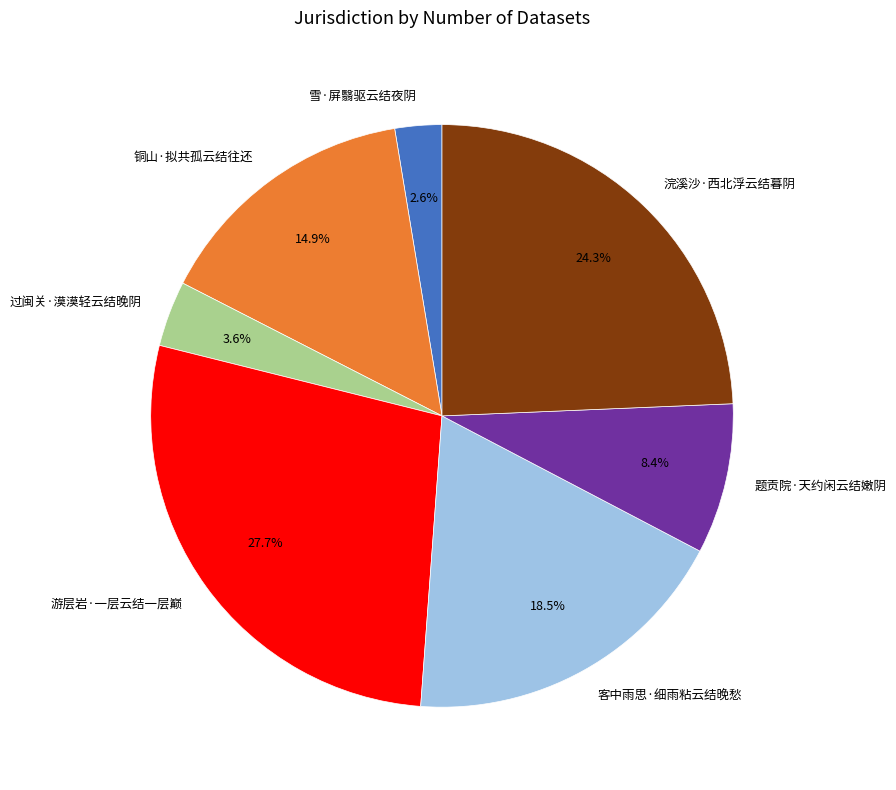

To the nearest percent, what percentage of the pie is 浣溪沙·西北浮云结暮阴?

24%